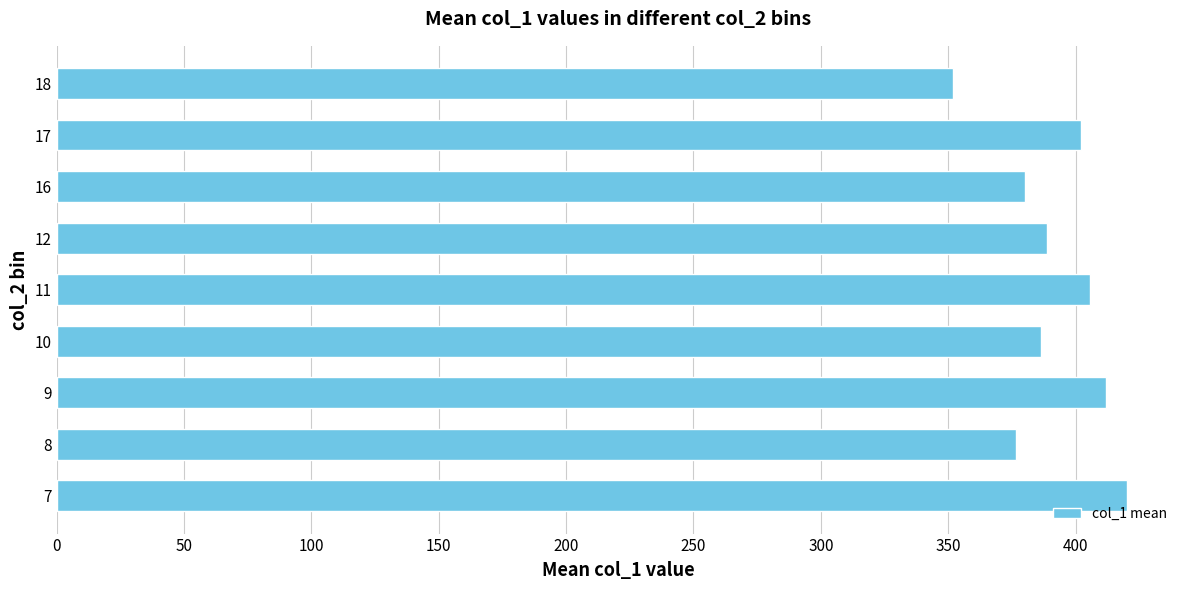

What is the change in value from 7 to 16?

-40.0